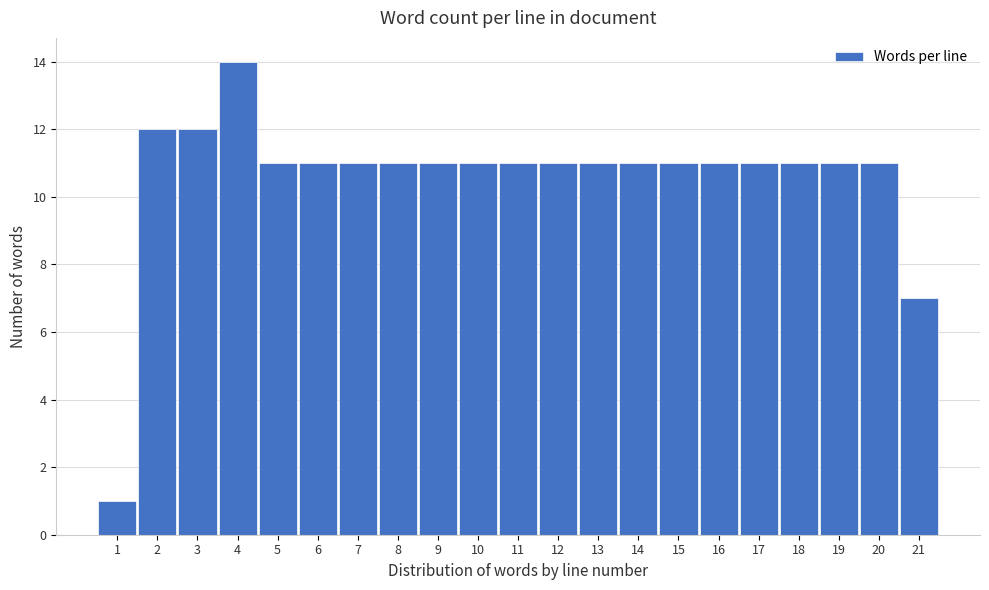

Reading left to right, list every bar in this chart as the range it spans on the x-axis followed by its height. The values are not printed on the chart, so give them approximately, as read against the axis.

0.5 to 1.5: 1
1.5 to 2.5: 12
2.5 to 3.5: 12
3.5 to 4.5: 14
4.5 to 5.5: 11
5.5 to 6.5: 11
6.5 to 7.5: 11
7.5 to 8.5: 11
8.5 to 9.5: 11
9.5 to 10.5: 11
10.5 to 11.5: 11
11.5 to 12.5: 11
12.5 to 13.5: 11
13.5 to 14.5: 11
14.5 to 15.5: 11
15.5 to 16.5: 11
16.5 to 17.5: 11
17.5 to 18.5: 11
18.5 to 19.5: 11
19.5 to 20.5: 11
20.5 to 21.5: 7